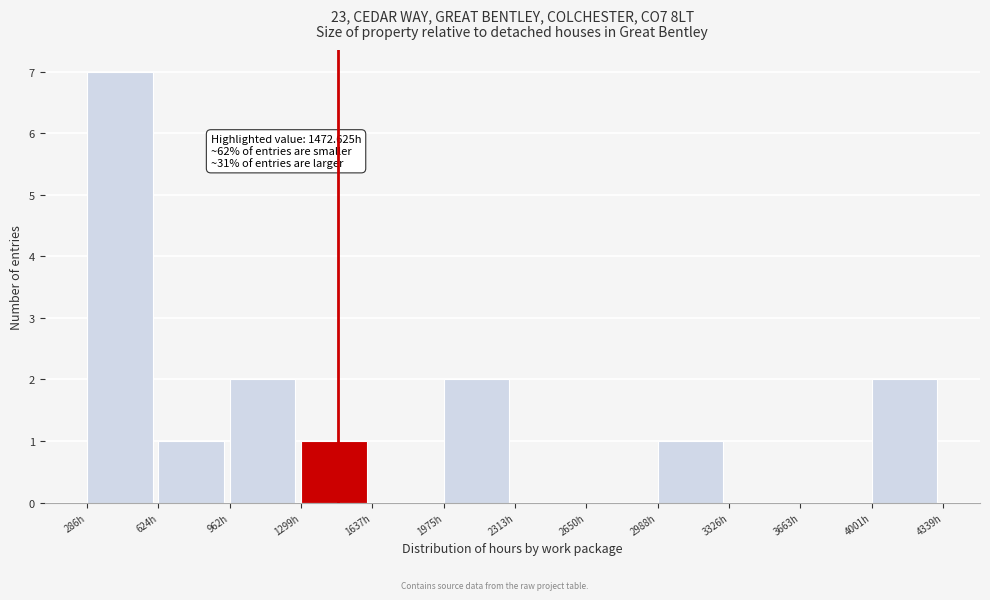

Which range on the x-axis has the tallest bar?

300 to 600